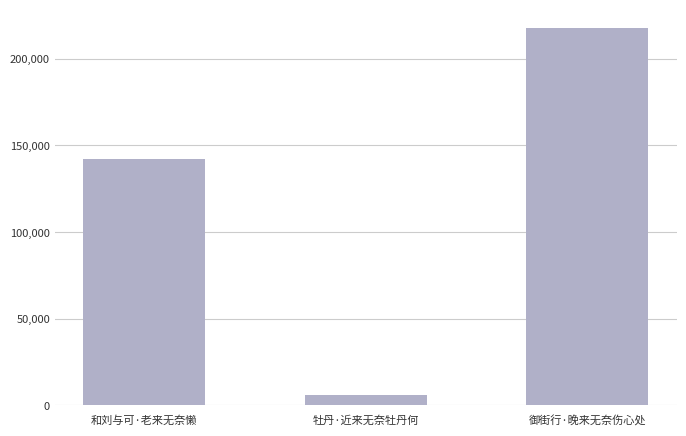

What is the label of the 3rd bar from the left?

御街行·晚来无奈伤心处